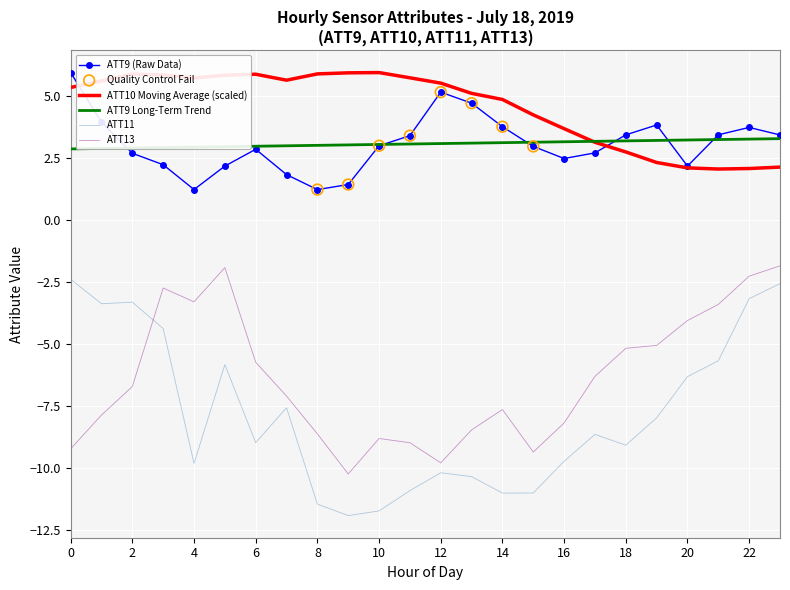

Which series has the largest range (max minus min)?

ATT11